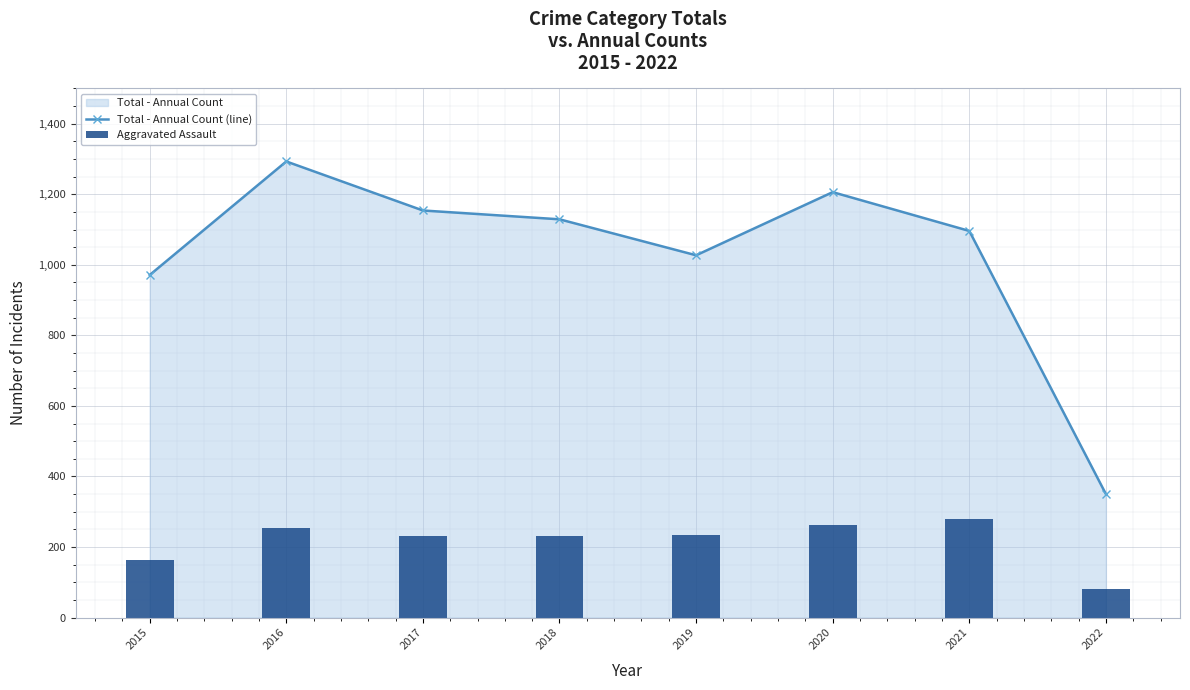

At which category is the sum across all series the highest?

2016